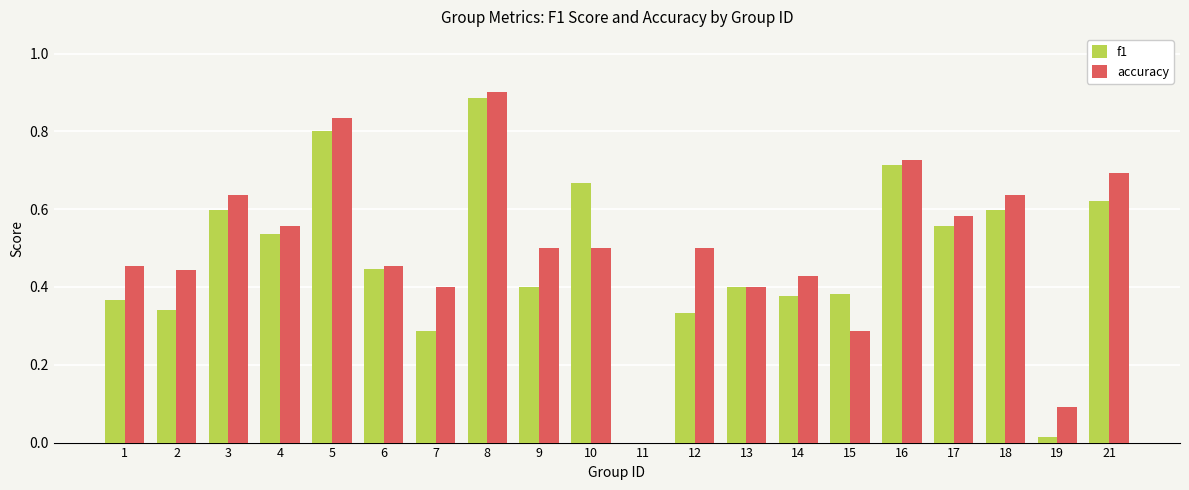

At which category is the sum across all series the highest?

8